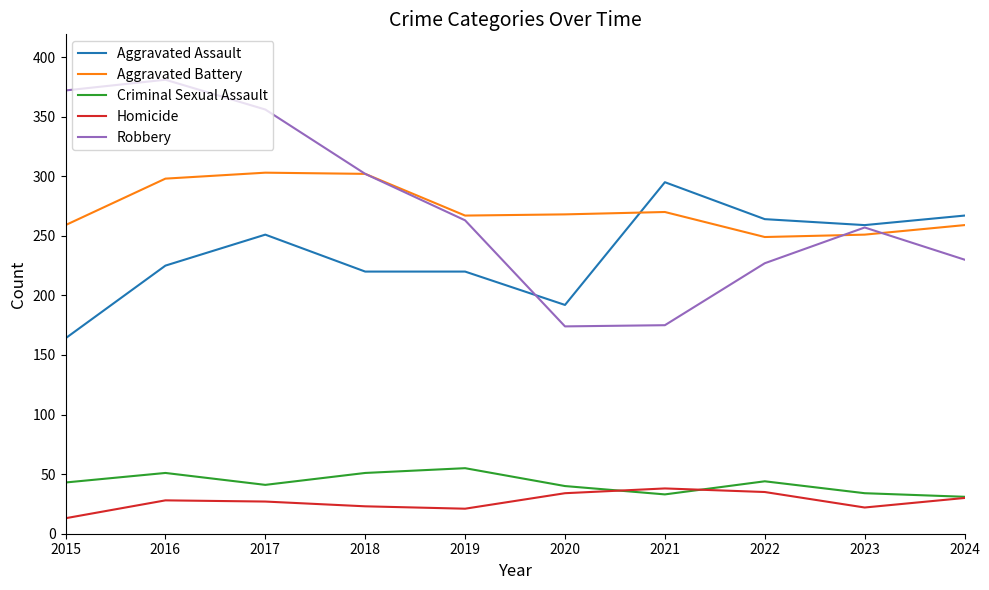

Which label corresponds to the smallest value in the chart?

2015